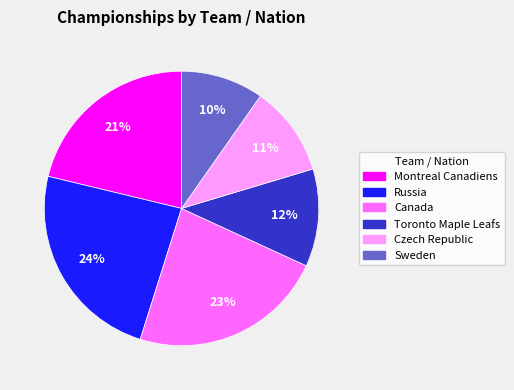

Is it true that Russia is 24% of the pie?

True